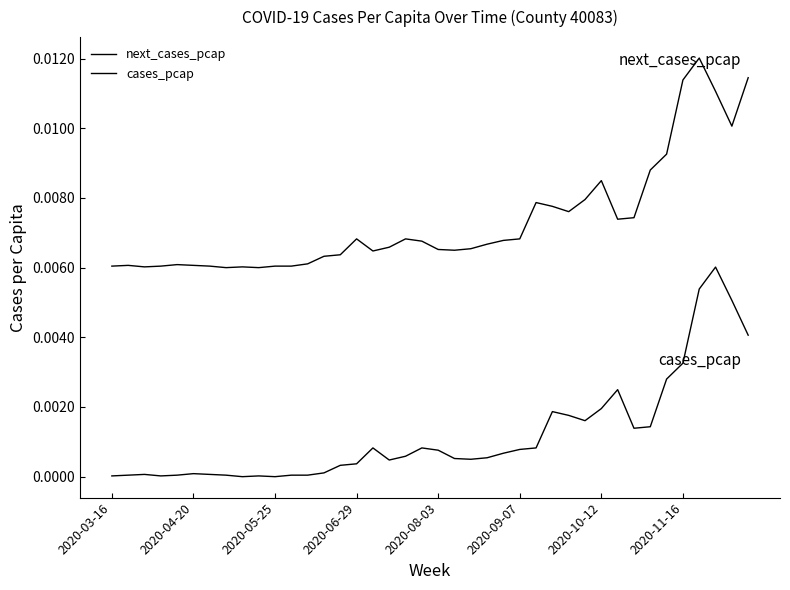

In cases_pcap, how many points are higher than both neighbors (excluding endpoints)?

8